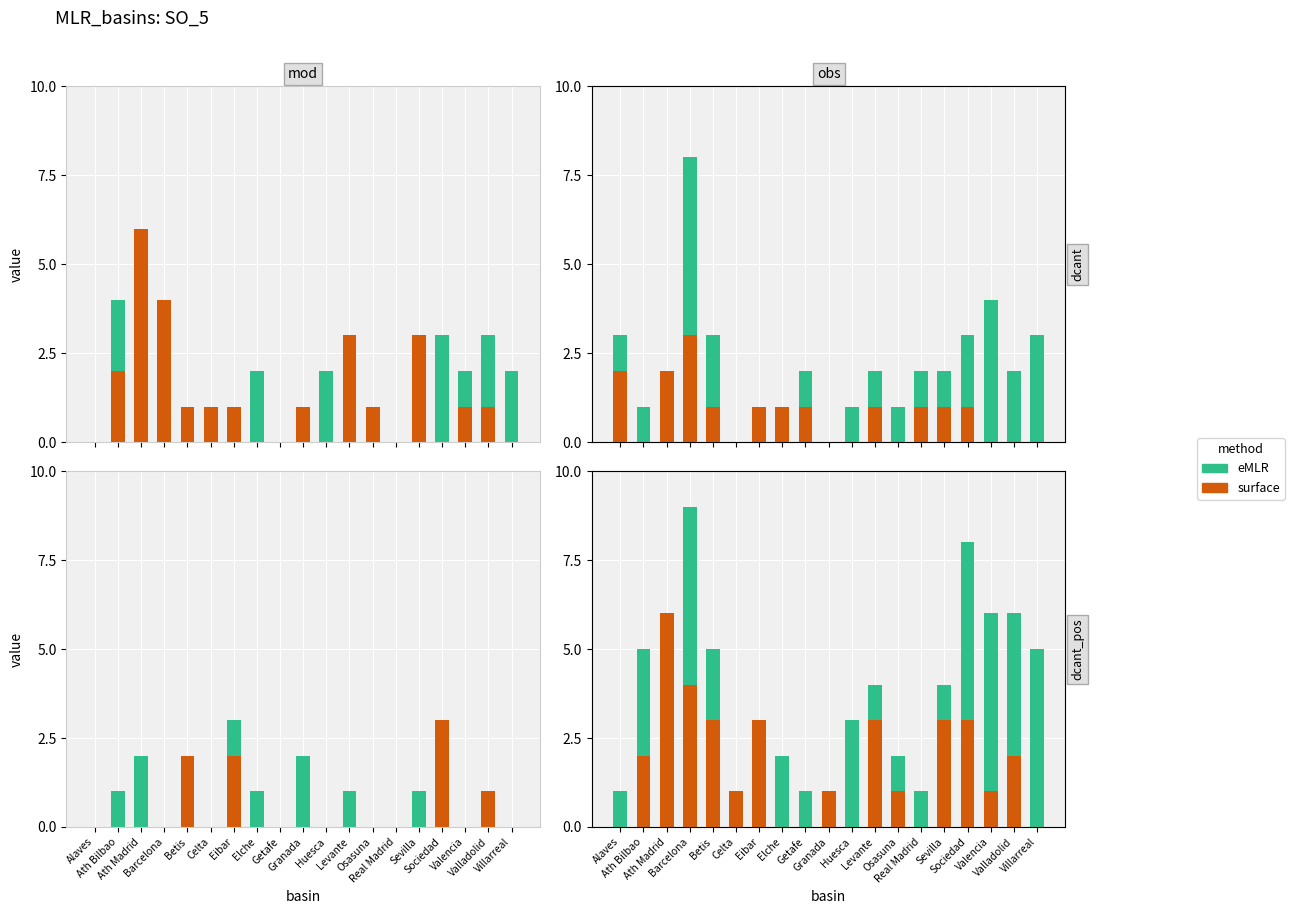

How many positive values does the eMLR series have?

15